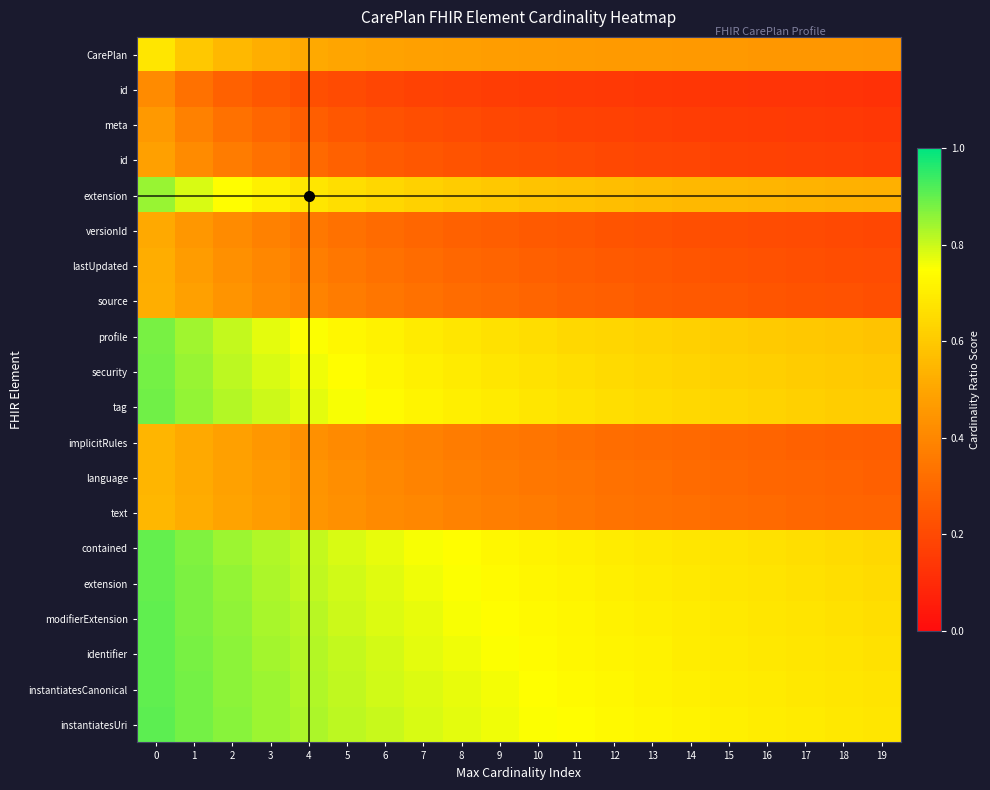

Reading left to right, extract all data points from this chart.

row_0: 0.7	0.6	0.6	0.5	0.5	0.5	0.5	0.5	0.5	0.5	0.5	0.5	0.5	0.5	0.5	0.5	0.5	0.5	0.5	0.5
row_1: 0.4	0.3	0.3	0.2	0.2	0.2	0.2	0.2	0.2	0.2	0.2	0.2	0.1	0.1	0.1	0.1	0.1	0.1	0.1	0.1
row_2: 0.5	0.4	0.3	0.3	0.3	0.2	0.2	0.2	0.2	0.2	0.2	0.2	0.2	0.2	0.2	0.2	0.2	0.2	0.1	0.1
row_3: 0.5	0.4	0.4	0.3	0.3	0.3	0.3	0.2	0.2	0.2	0.2	0.2	0.2	0.2	0.2	0.2	0.2	0.2	0.2	0.2
row_4: 0.8	0.8	0.7	0.7	0.7	0.7	0.6	0.6	0.6	0.6	0.6	0.6	0.6	0.6	0.6	0.5	0.5	0.5	0.5	0.5
row_5: 0.5	0.5	0.4	0.4	0.4	0.3	0.3	0.3	0.3	0.3	0.3	0.2	0.2	0.2	0.2	0.2	0.2	0.2	0.2	0.2
row_6: 0.5	0.5	0.4	0.4	0.4	0.3	0.3	0.3	0.3	0.3	0.3	0.3	0.3	0.2	0.2	0.2	0.2	0.2	0.2	0.2
row_7: 0.5	0.5	0.4	0.4	0.4	0.4	0.3	0.3	0.3	0.3	0.3	0.3	0.3	0.3	0.3	0.2	0.2	0.2	0.2	0.2
row_8: 0.9	0.8	0.8	0.8	0.8	0.7	0.7	0.7	0.7	0.7	0.7	0.6	0.6	0.6	0.6	0.6	0.6	0.6	0.6	0.6
row_9: 0.9	0.8	0.8	0.8	0.8	0.7	0.7	0.7	0.7	0.7	0.7	0.7	0.6	0.6	0.6	0.6	0.6	0.6	0.6	0.6
row_10: 0.9	0.9	0.8	0.8	0.8	0.8	0.7	0.7	0.7	0.7	0.7	0.7	0.7	0.6	0.6	0.6	0.6	0.6	0.6	0.6
row_11: 0.5	0.5	0.5	0.5	0.4	0.4	0.4	0.4	0.4	0.4	0.3	0.3	0.3	0.3	0.3	0.3	0.3	0.3	0.3	0.3
row_12: 0.5	0.5	0.5	0.5	0.4	0.4	0.4	0.4	0.4	0.4	0.4	0.3	0.3	0.3	0.3	0.3	0.3	0.3	0.3	0.3
row_13: 0.5	0.5	0.5	0.5	0.4	0.4	0.4	0.4	0.4	0.4	0.4	0.3	0.3	0.3	0.3	0.3	0.3	0.3	0.3	0.3
row_14: 0.9	0.9	0.8	0.8	0.8	0.8	0.8	0.8	0.7	0.7	0.7	0.7	0.7	0.7	0.7	0.7	0.7	0.7	0.7	0.6
row_15: 0.9	0.9	0.9	0.8	0.8	0.8	0.8	0.8	0.8	0.7	0.7	0.7	0.7	0.7	0.7	0.7	0.7	0.7	0.7	0.7
row_16: 0.9	0.9	0.9	0.8	0.8	0.8	0.8	0.8	0.8	0.7	0.7	0.7	0.7	0.7	0.7	0.7	0.7	0.7	0.7	0.7
row_17: 0.9	0.9	0.9	0.8	0.8	0.8	0.8	0.8	0.8	0.8	0.7	0.7	0.7	0.7	0.7	0.7	0.7	0.7	0.7	0.7
row_18: 0.9	0.9	0.9	0.8	0.8	0.8	0.8	0.8	0.8	0.8	0.7	0.7	0.7	0.7	0.7	0.7	0.7	0.7	0.7	0.7
row_19: 0.9	0.9	0.9	0.8	0.8	0.8	0.8	0.8	0.8	0.8	0.8	0.7	0.7	0.7	0.7	0.7	0.7	0.7	0.7	0.7